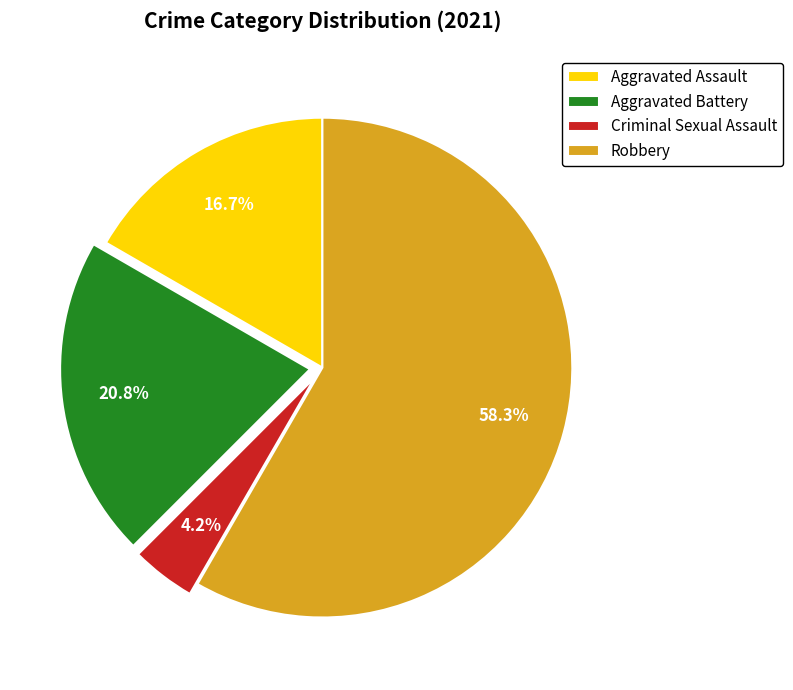

To the nearest percent, what is the difference between the largest and smallest slice percentages?

54%